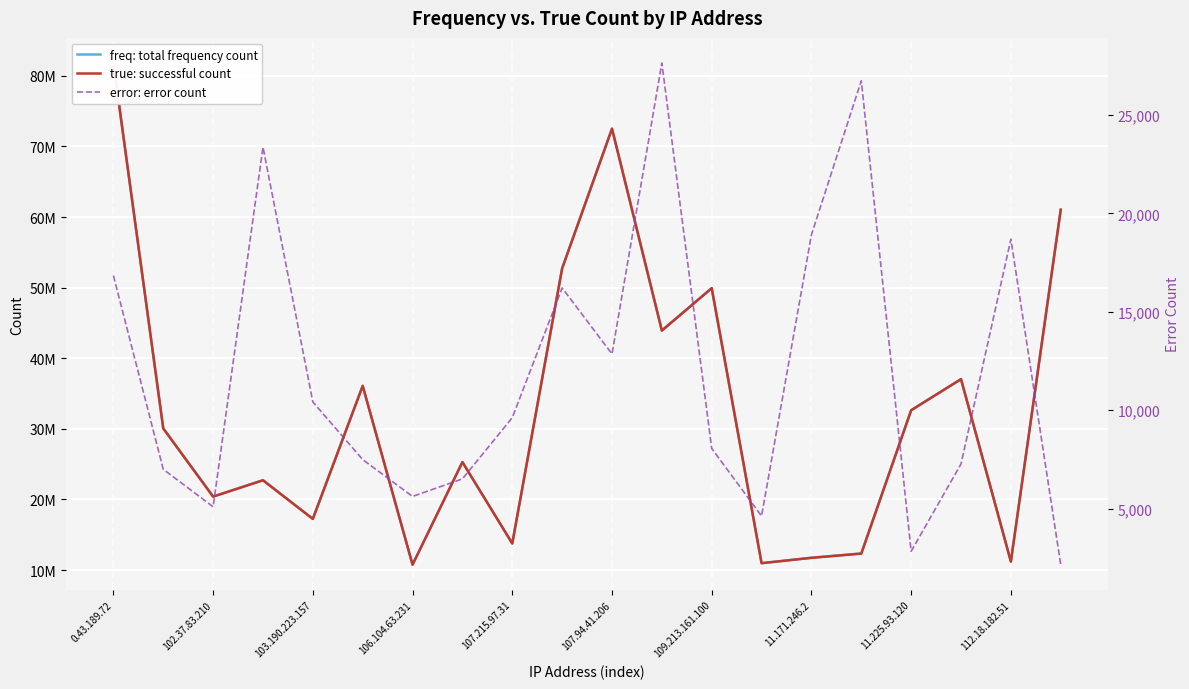

In true: successful count, how many points are lower than both neighbors (excluding endpoints)?

7